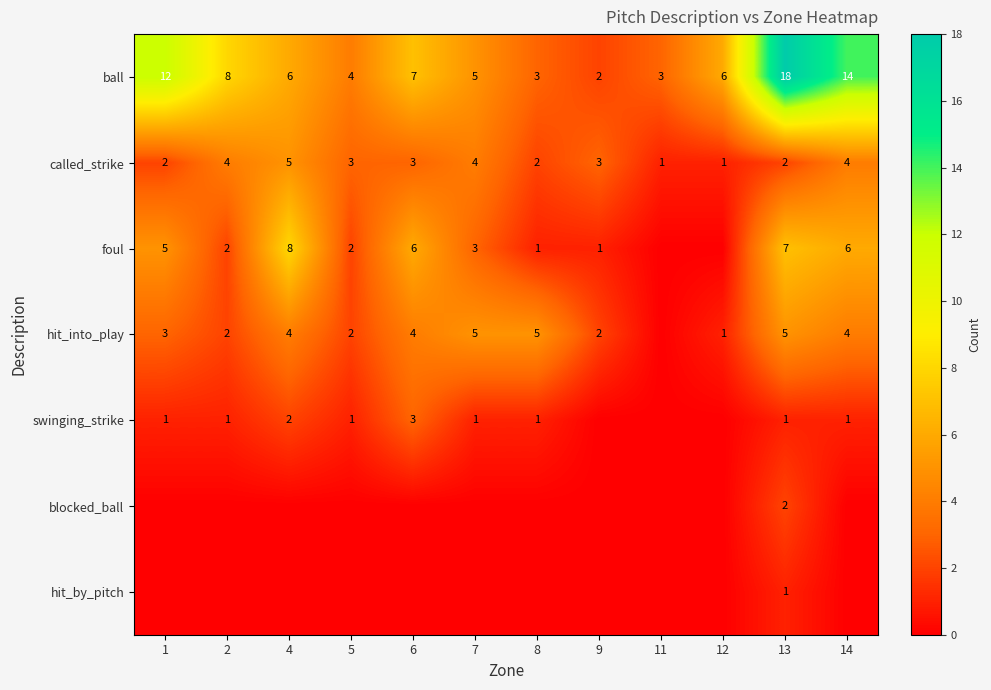

Is the value of called_strike at 13 greater than the value of ball at 4?

No